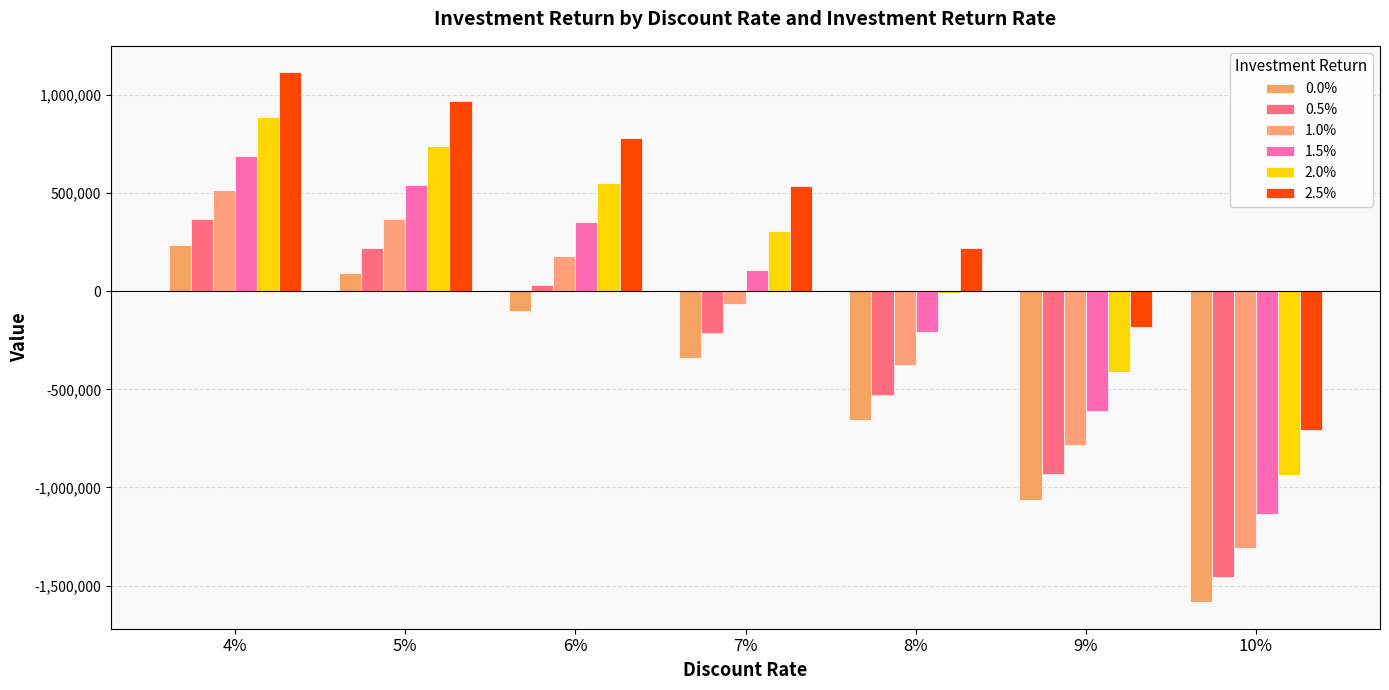

At which label does 0.0% first exceed -342584?

4%